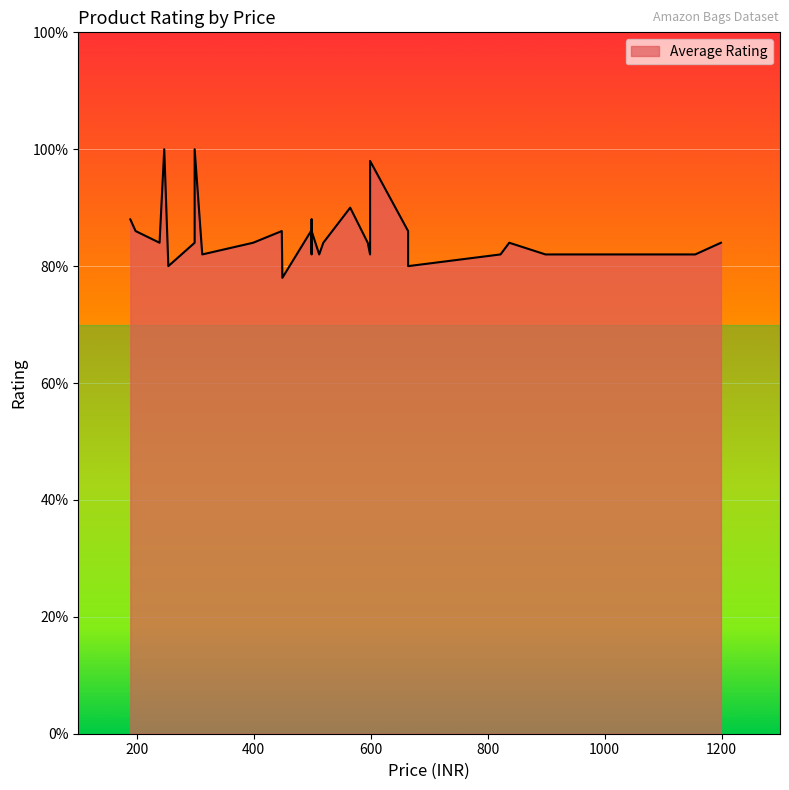

Reading right to left, list all the values displayed in this chart.

4.2	4.1	4.1	4.1	4.1	4.2	4.1	4.0	4.3	4.9	4.1	4.2	4.5	4.2	4.1	4.3	4.4	4.1	4.3	3.9	4.3	4.2	4.1	5.0	4.2	4.0	5.0	4.2	4.3	4.4